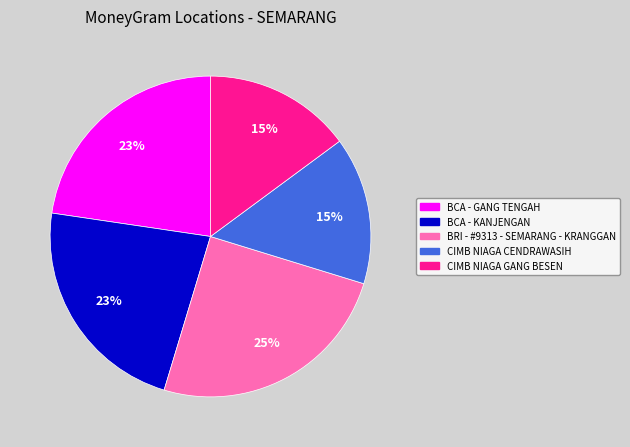

Which slice is the largest?

BRI - #9313 - SEMARANG - KRANGGAN